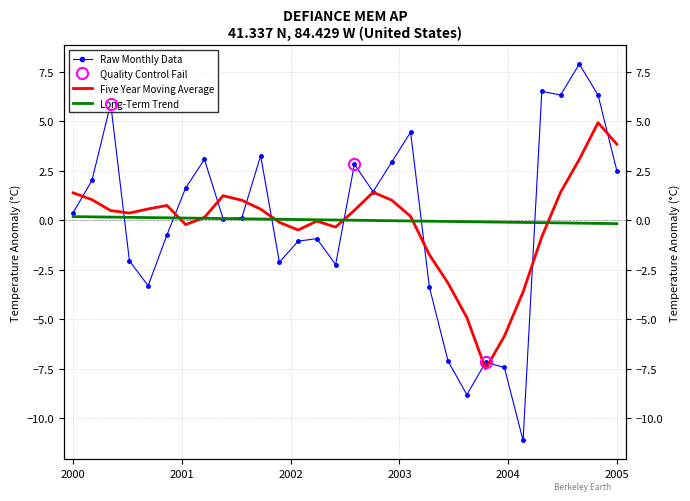

At how many categories does at least one series exceed 6?

4